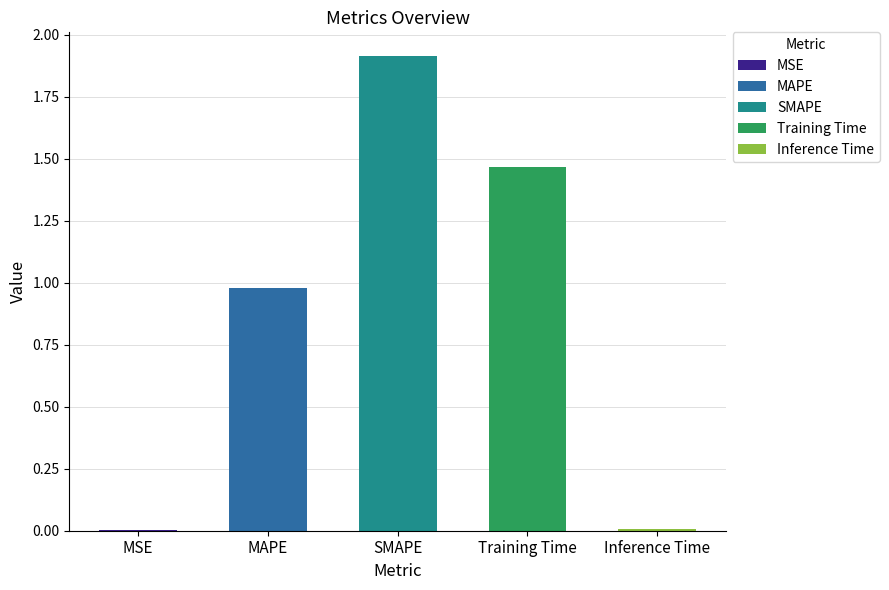

What is the greatest value displayed?

1.9